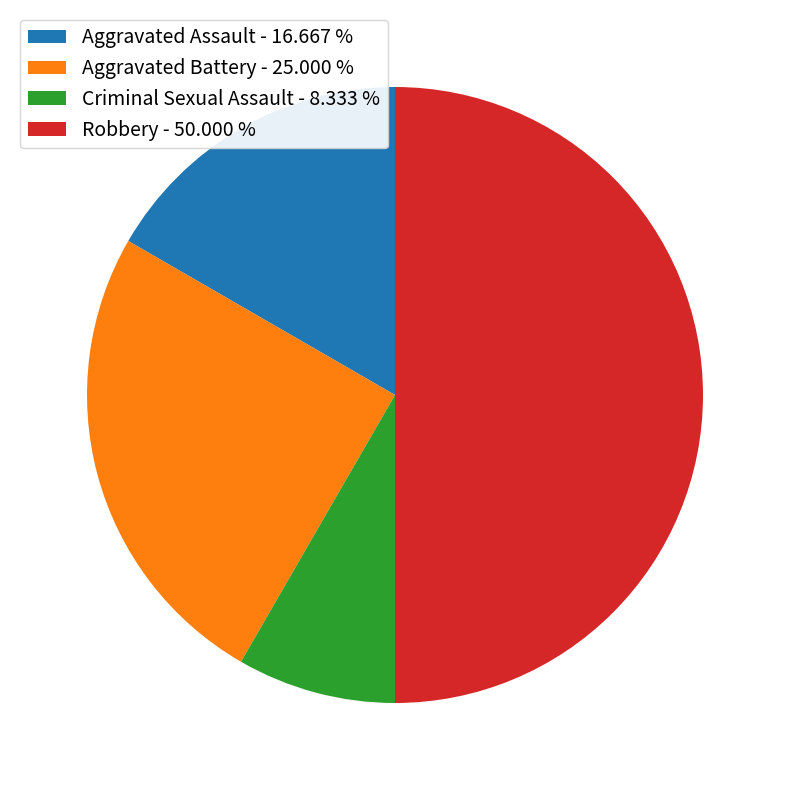

Which category has the smallest portion of the pie?

Criminal Sexual Assault